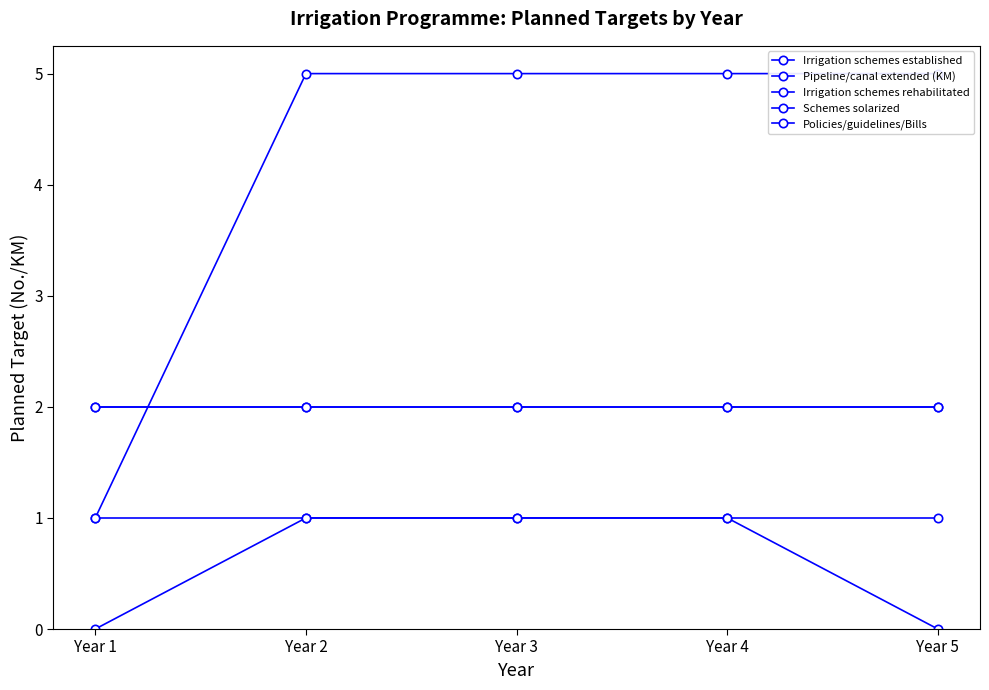

Reading right to left, transcribe all the data shown in this chart.

Irrigation schemes established: Year 5=0	Year 4=1	Year 3=1	Year 2=1	Year 1=0
Pipeline/canal extended (KM): Year 5=2	Year 4=2	Year 3=2	Year 2=2	Year 1=2
Irrigation schemes rehabilitated: Year 5=5	Year 4=5	Year 3=5	Year 2=5	Year 1=1
Schemes solarized: Year 5=2	Year 4=2	Year 3=2	Year 2=2	Year 1=2
Policies/guidelines/Bills: Year 5=1	Year 4=1	Year 3=1	Year 2=1	Year 1=1